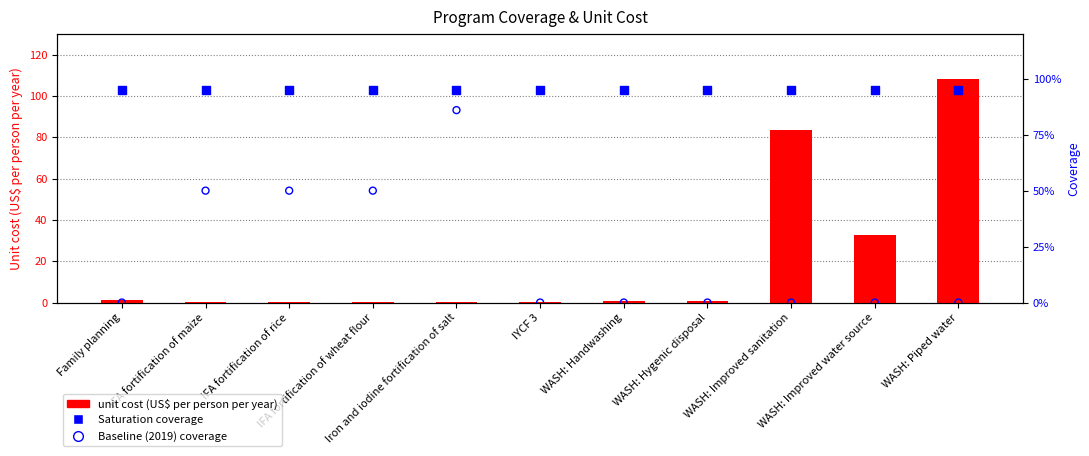

Which series contains the lowest Y value?

Baseline (2019) coverage